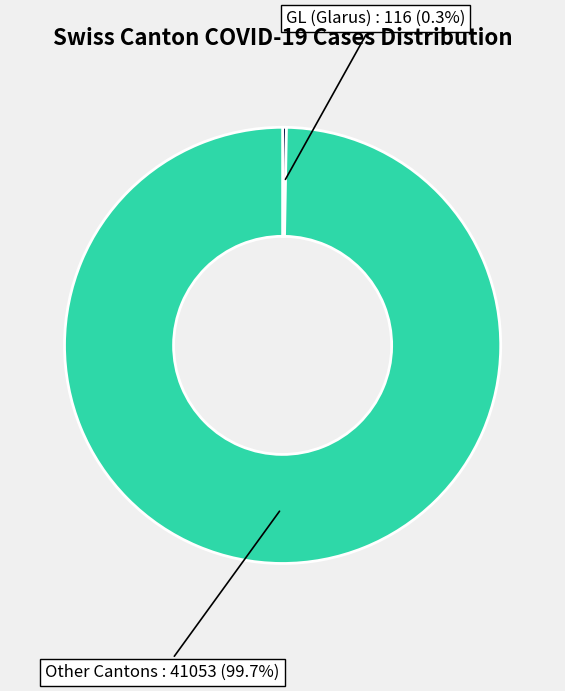

What percentage do GL (Glarus) and Other Cantons together represent?

100.0%